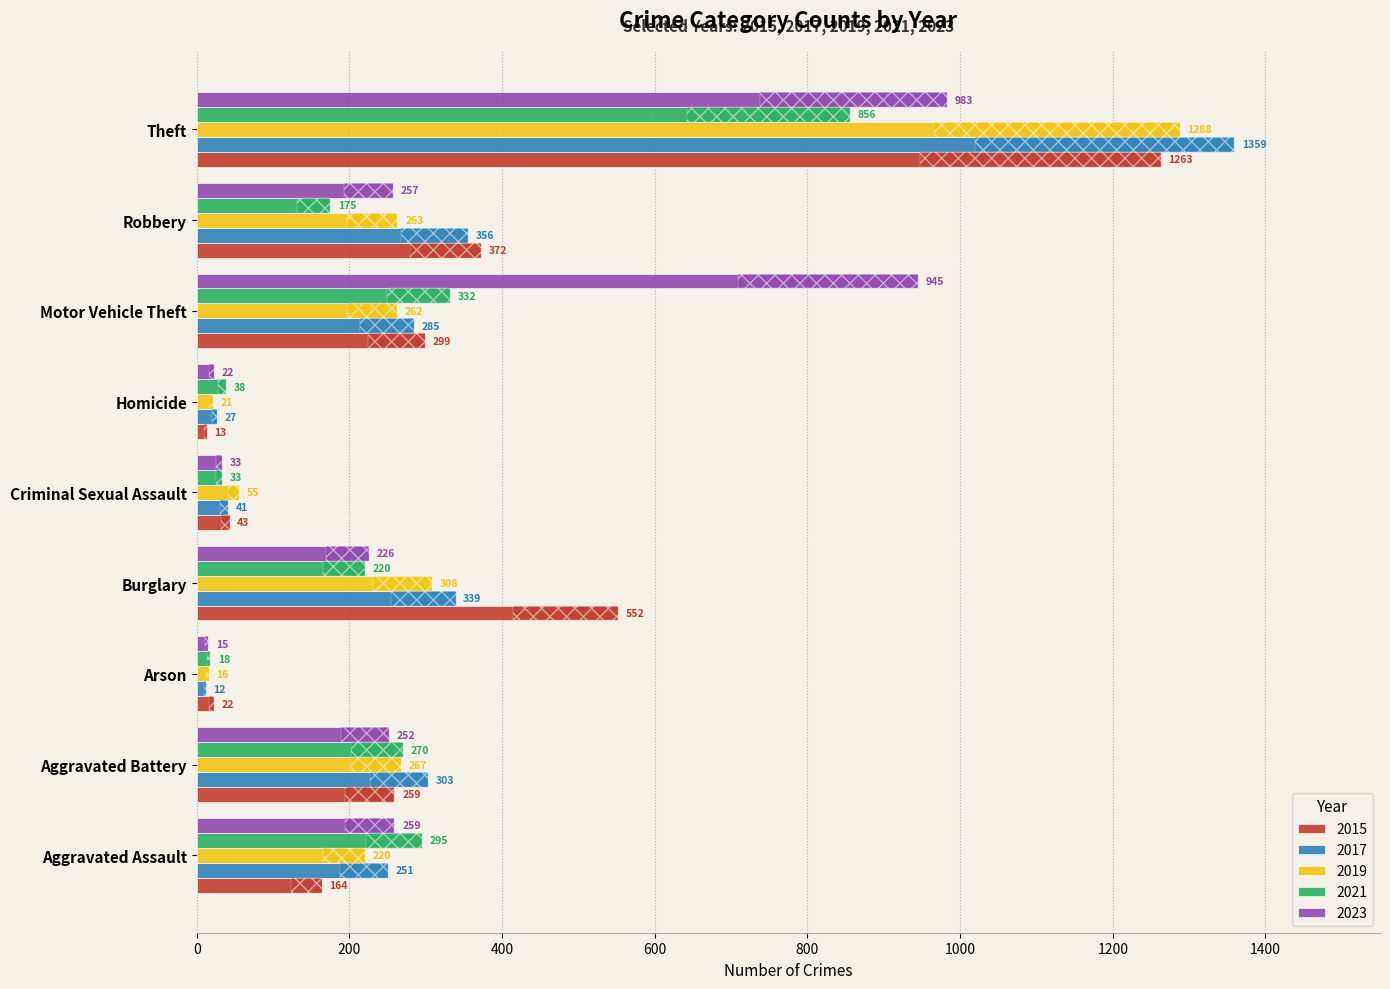

What is the highest value of the 2023 series?

983